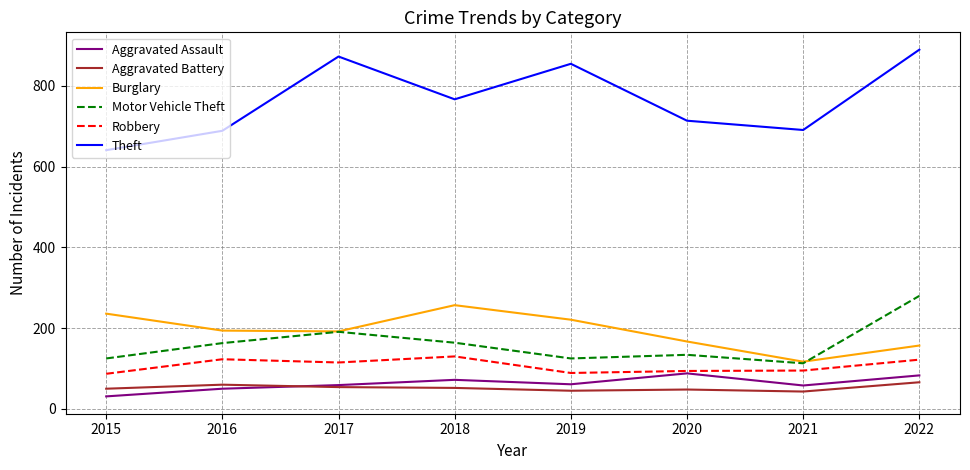

Is it true that Motor Vehicle Theft equals 78 at 2016?

False